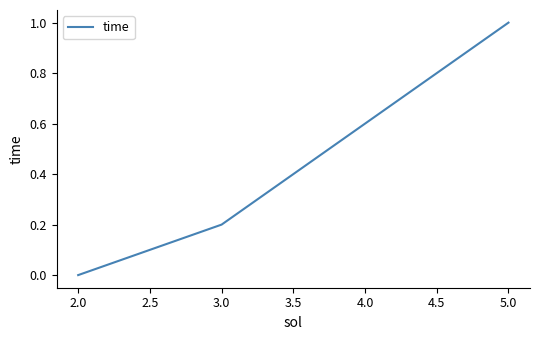

List the labels in order of value, largest first.

5.0, 3.0, 2.0